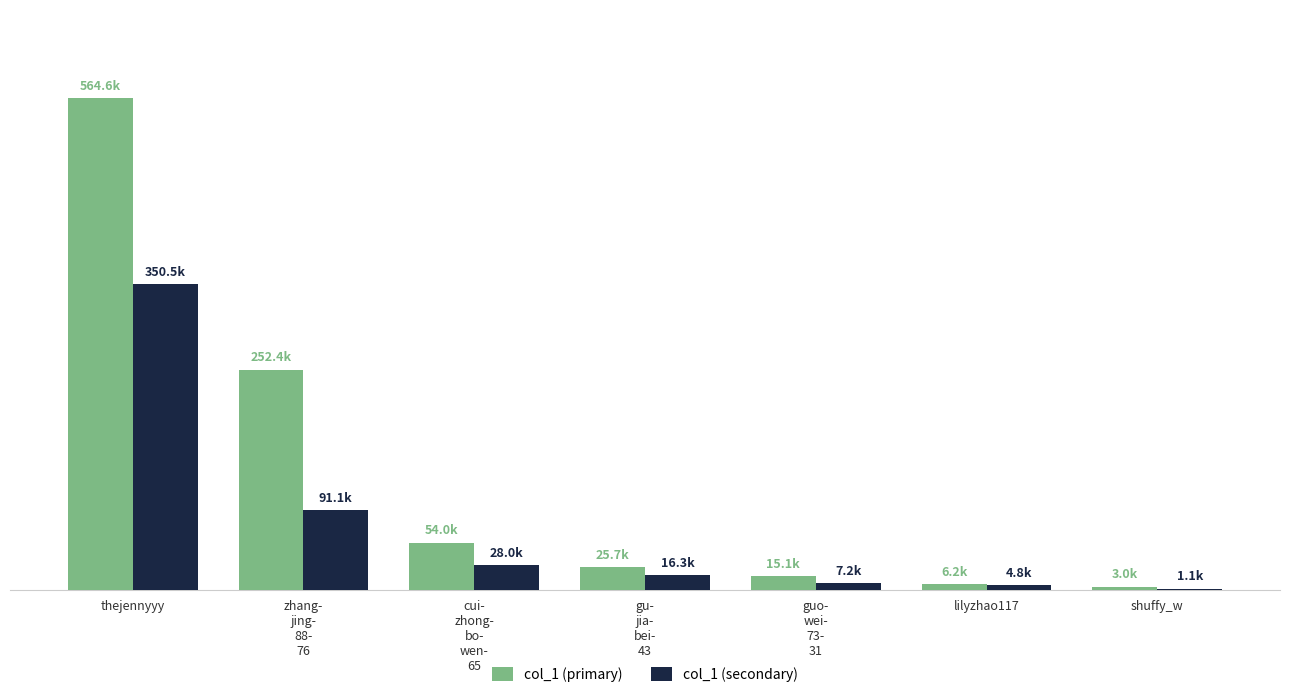

Reading right to left, what are all the values shown in this chart?

col_1 (primary): 3004	6221	15147	25717	54026	252365	564558
col_1 (secondary): 1081	4827	7206	16258	27976	91123	350547